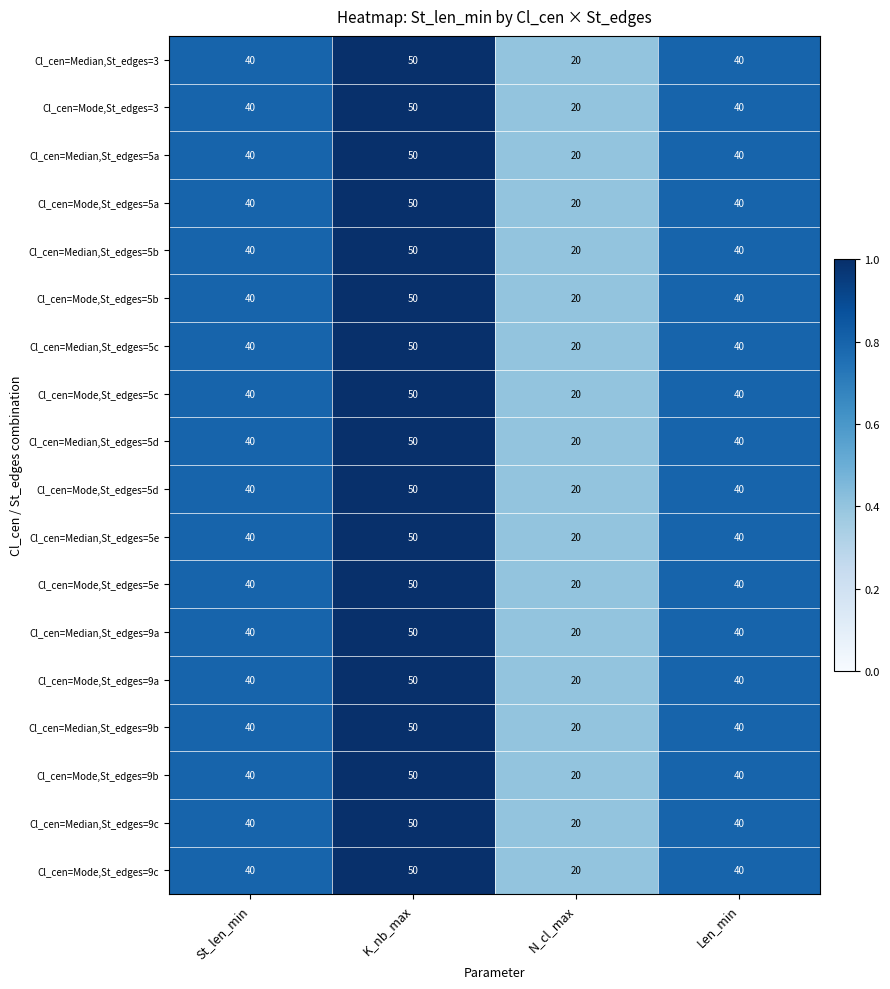

What is the average value of the Cl_cen=Mode,St_edges=9a series?

38